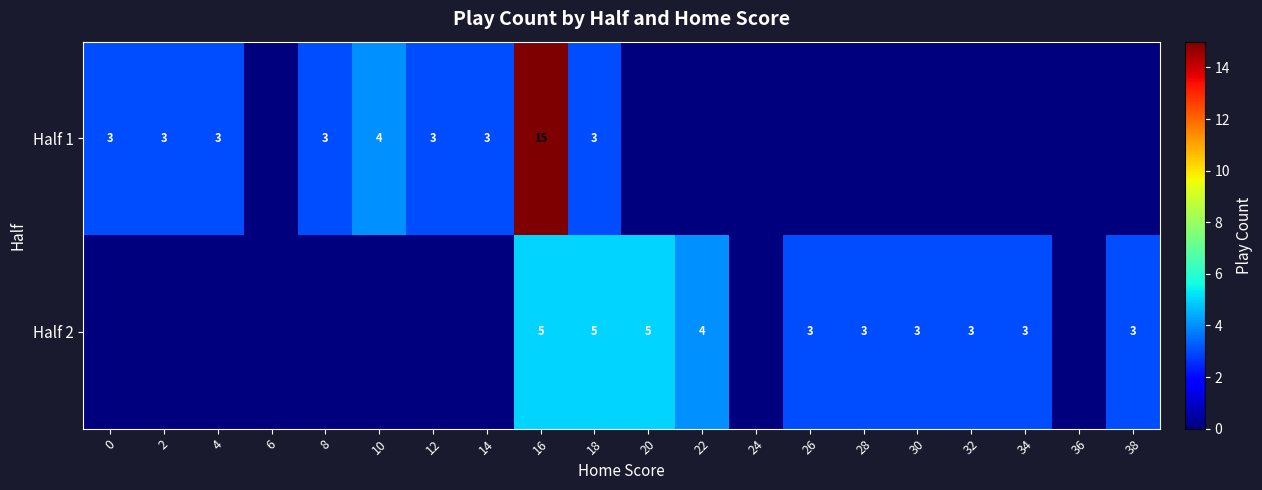

Which category has the lowest value across all series?

6